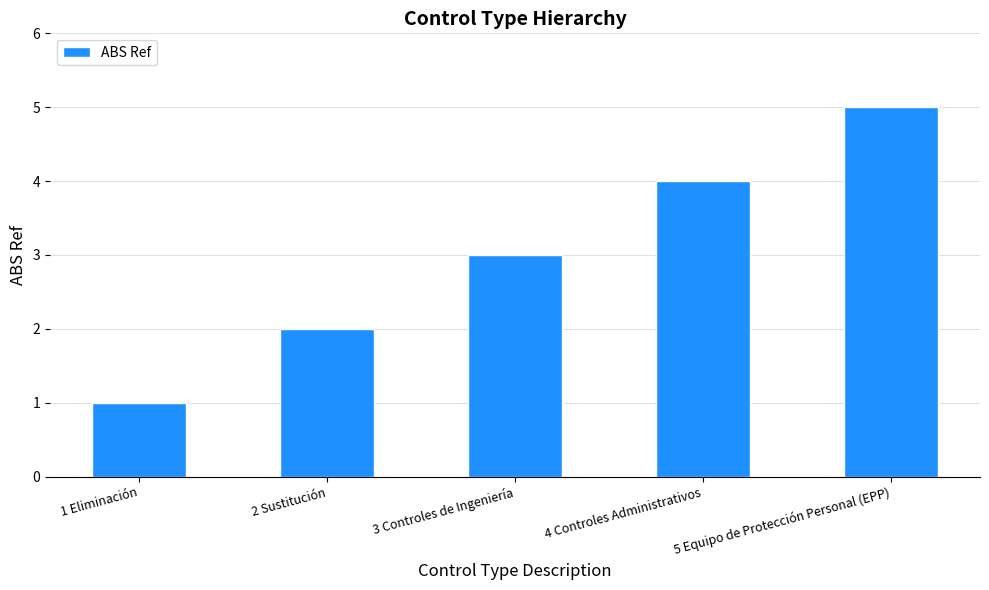

What is the greatest value displayed?

5